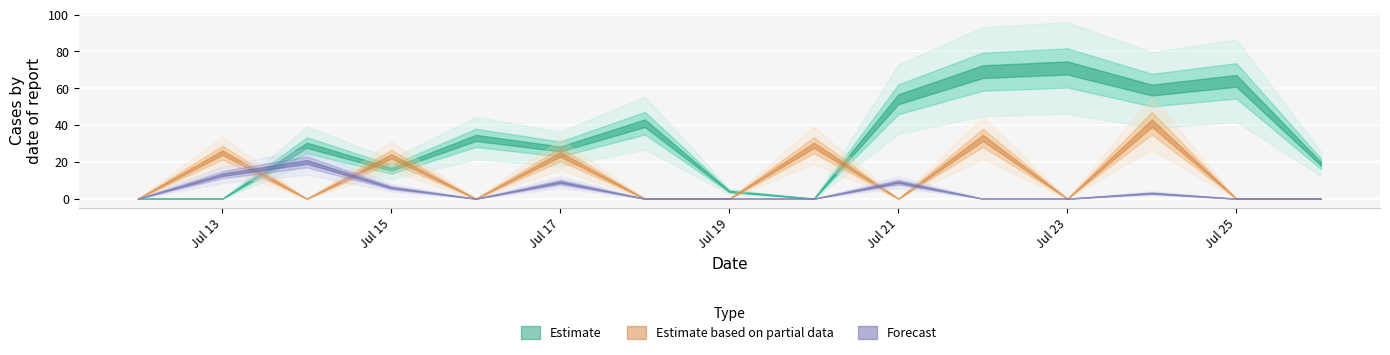

How many values in truth are above zero?

13